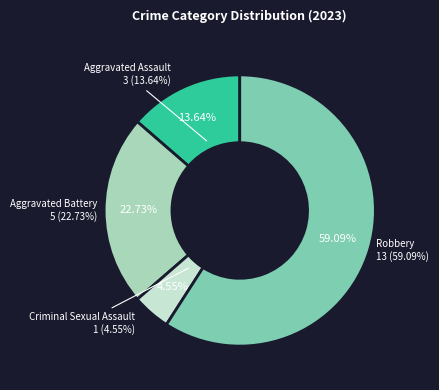

Which has a higher value, Aggravated Battery or Criminal Sexual Assault?

Aggravated Battery